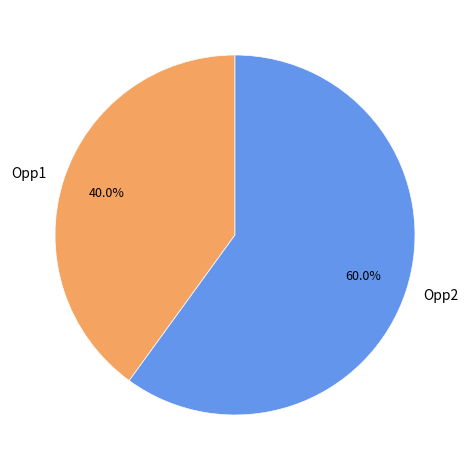

To the nearest percent, what is the average slice percentage?

50%